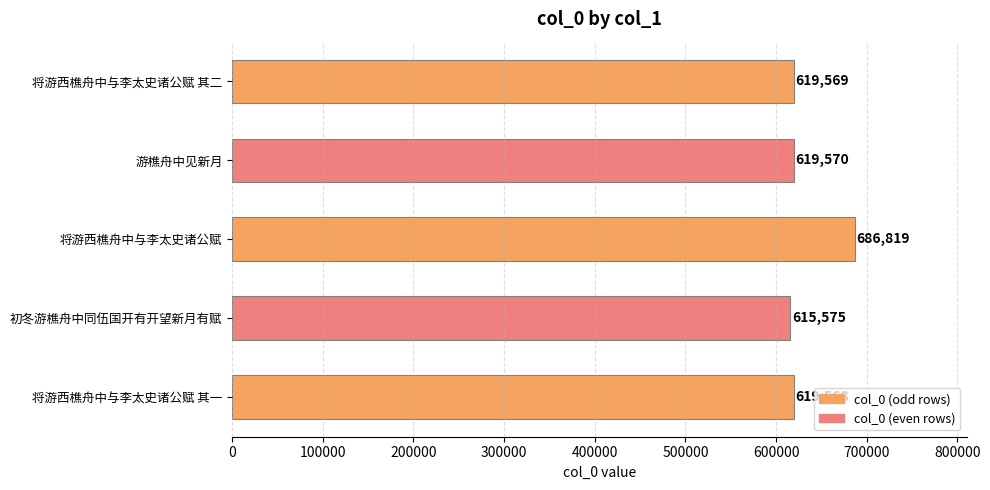

Reading bottom to top, transcribe all the data shown in this chart.

将游西樵舟中与李太史诸公赋 其一=619568	初冬游樵舟中同伍国开有开望新月有赋=615575	将游西樵舟中与李太史诸公赋=686819	游樵舟中见新月=619570	将游西樵舟中与李太史诸公赋 其二=619569